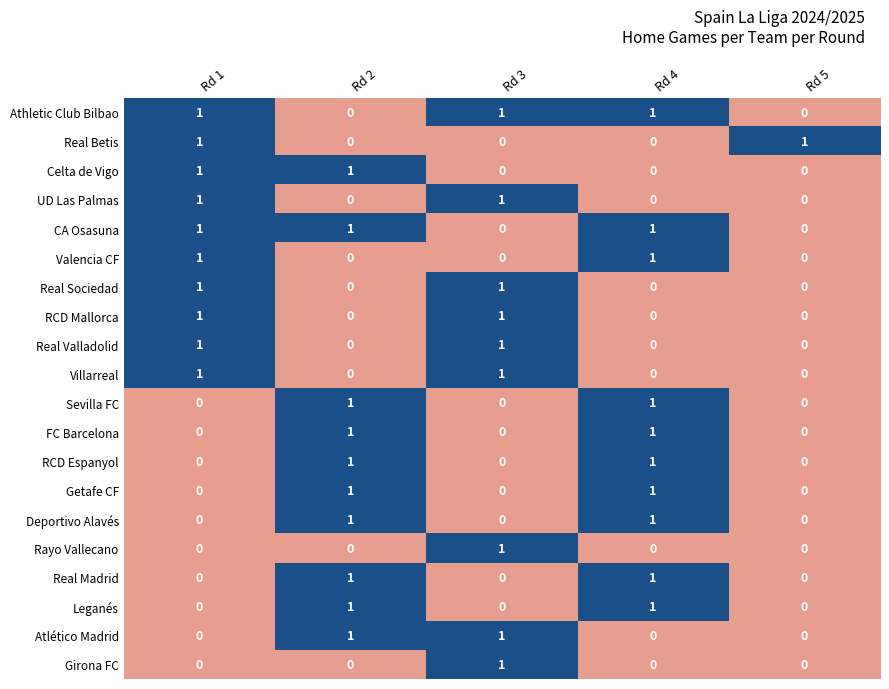

Is it true that Athletic Club Bilbao equals 0 at Rd 5?

True